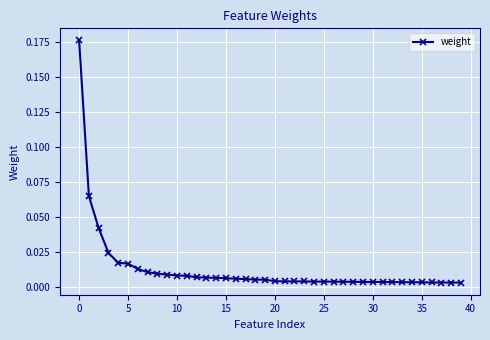

What is the sum of all values?

0.5